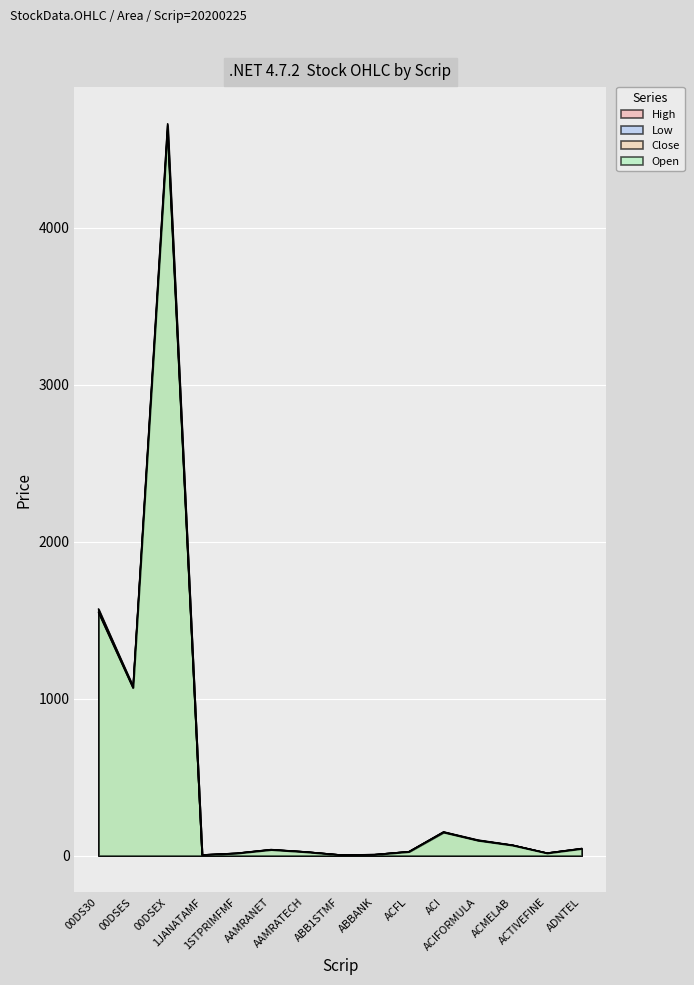

What is the value of the Low point at the 8th from the left?

4.7